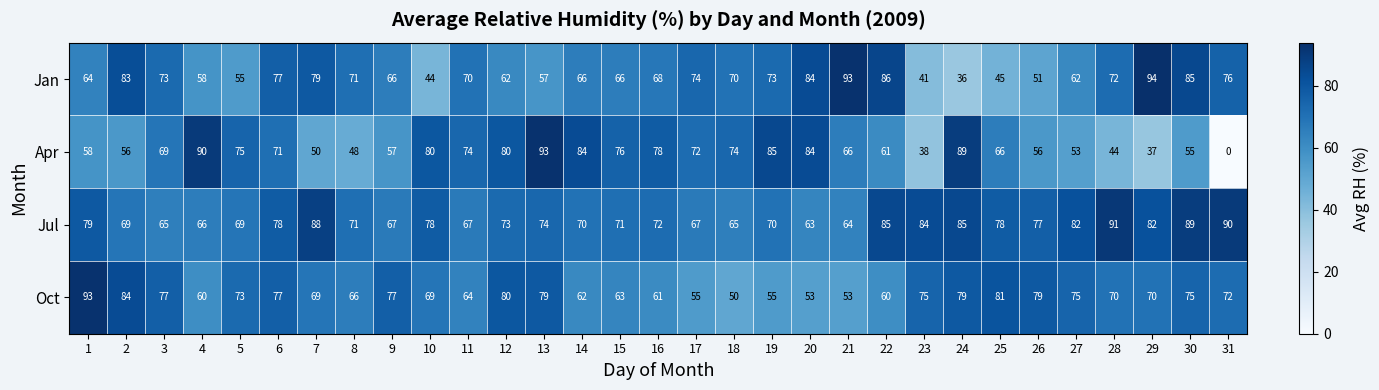

At which category does the chart reach its peak across all series?

29